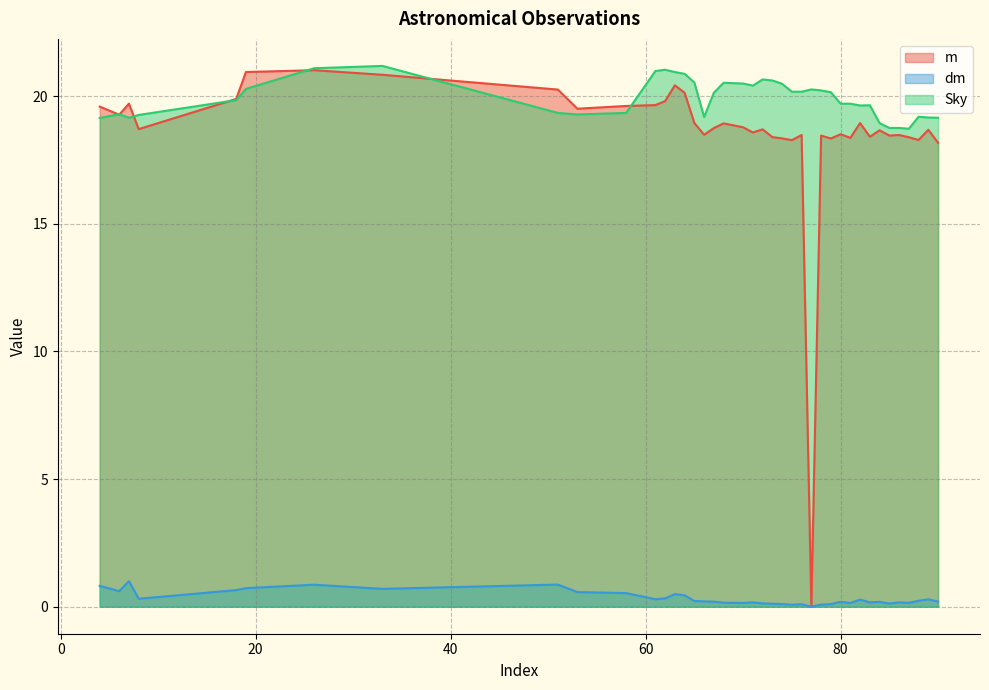

What is the sum of all m values?

744.0